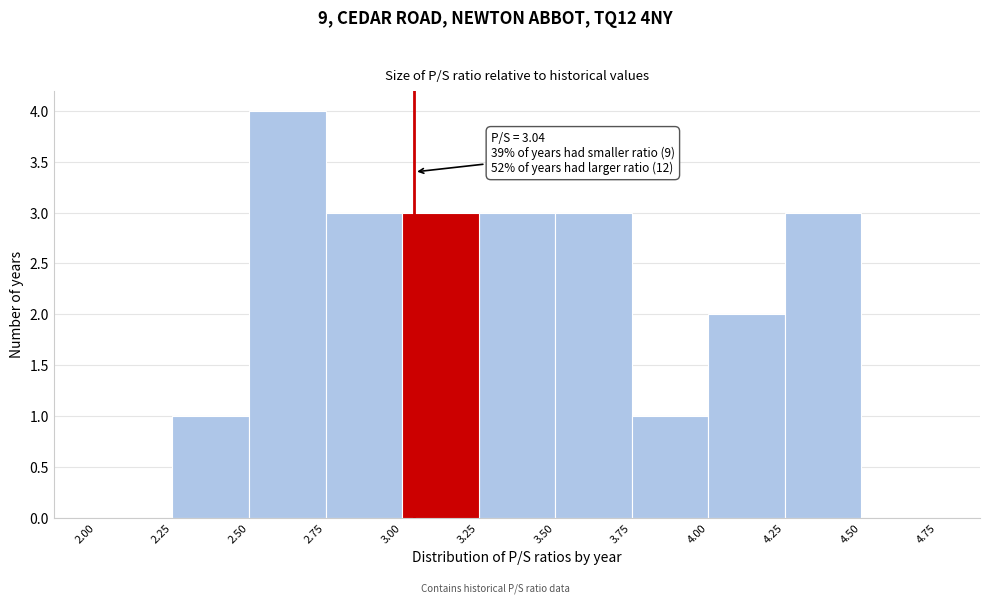

Which range on the x-axis has the tallest bar?

2.50 to 2.75